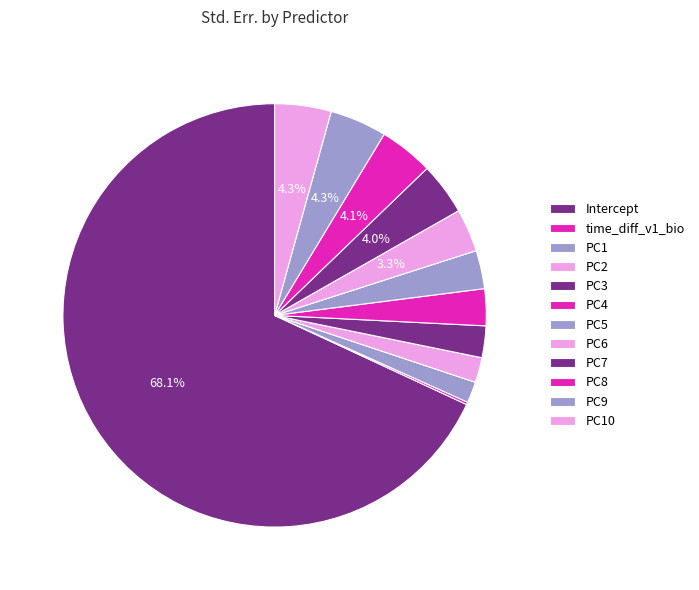

The PC6 slice represents 1% of the pie. True or false?

False